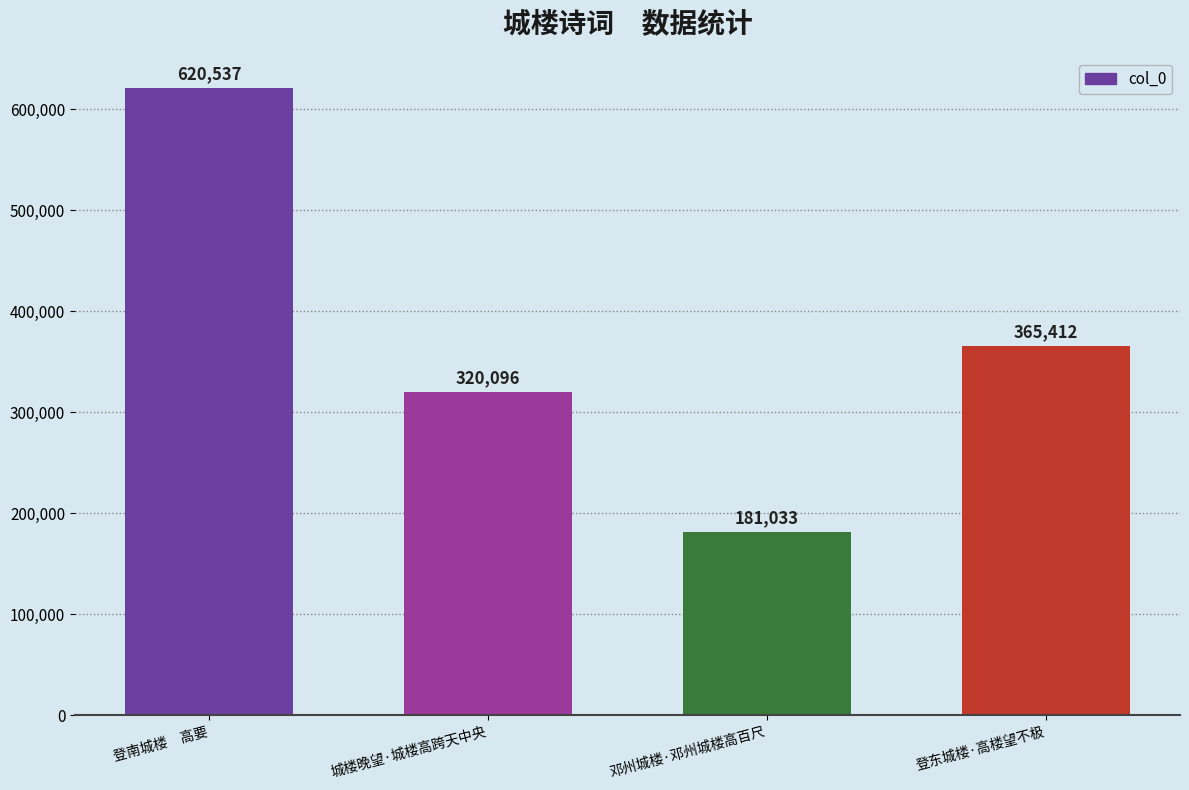

What is the minimum value shown in the chart?

181033